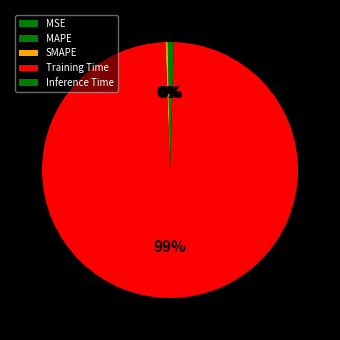

How many segments does this pie chart have?

5